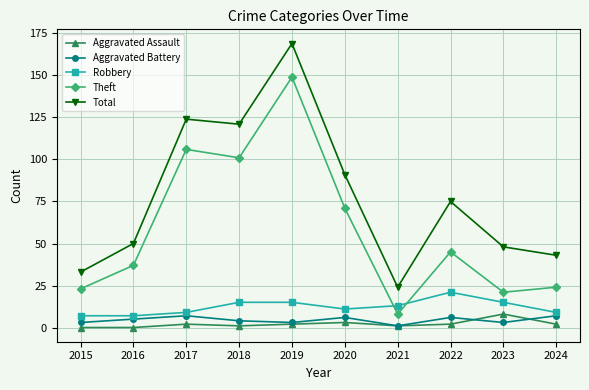

How many data points in Robbery are less than 13?

5